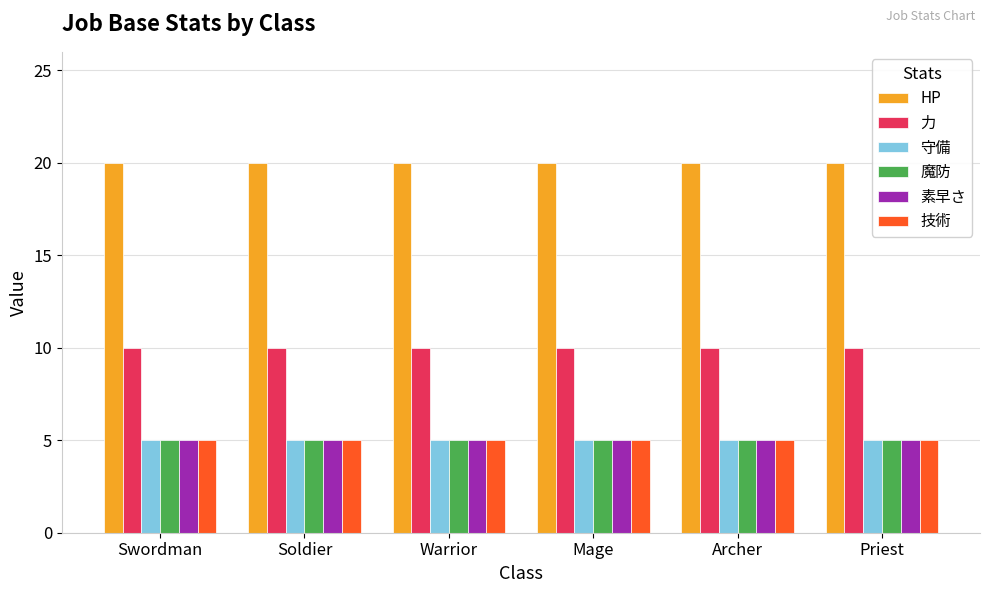

What is the total value across all series at Priest?

50